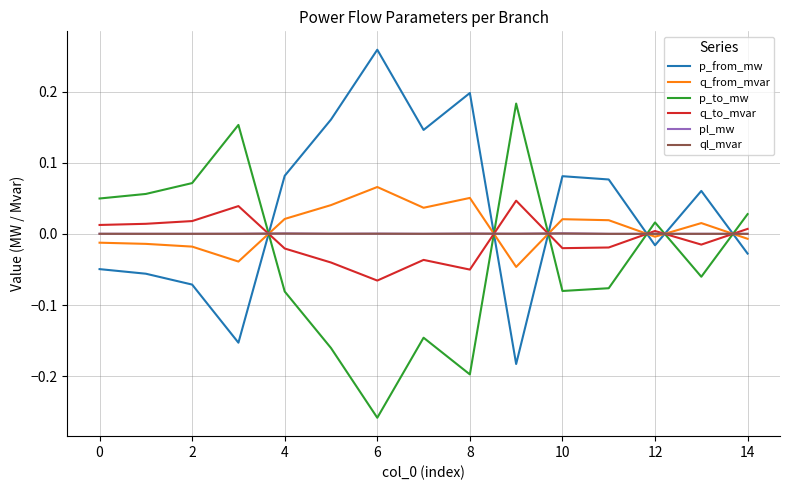

How many lines are shown in the chart?

6